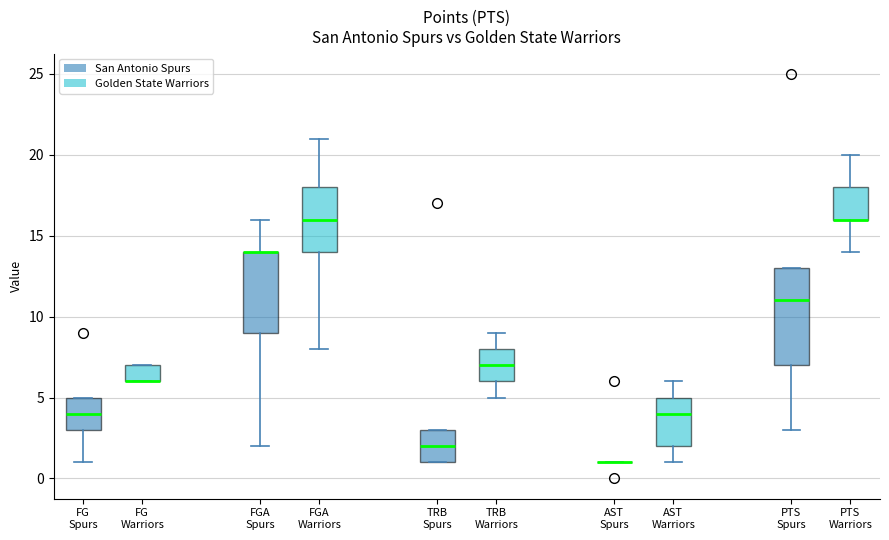

Where is the lower edge of the box for FG Spurs on the y-axis? The values are not printed on the chart, so give them approximately, as read against the axis.

3